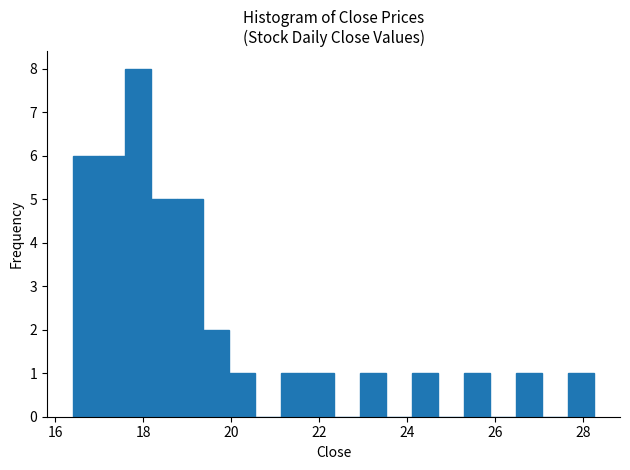

Read against the x-axis, roughly where is the centre of the tallest bar?

17.8